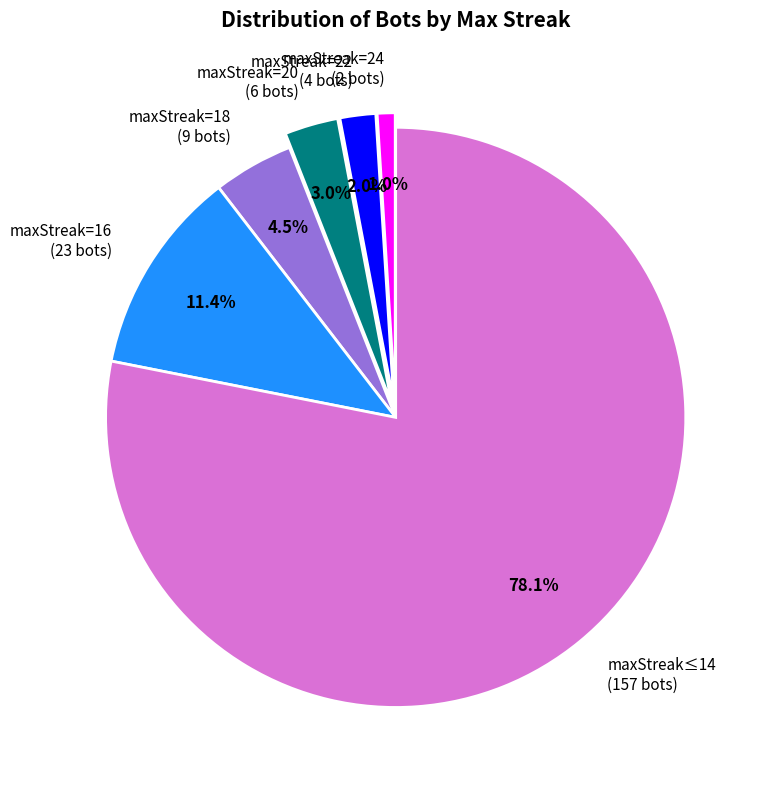

Rank the categories by value from lowest to highest.

maxStreak=24 (2 bots), maxStreak=22 (4 bots), maxStreak=20 (6 bots), maxStreak=18 (9 bots), maxStreak=16 (23 bots), maxStreak≤14 (157 bots)